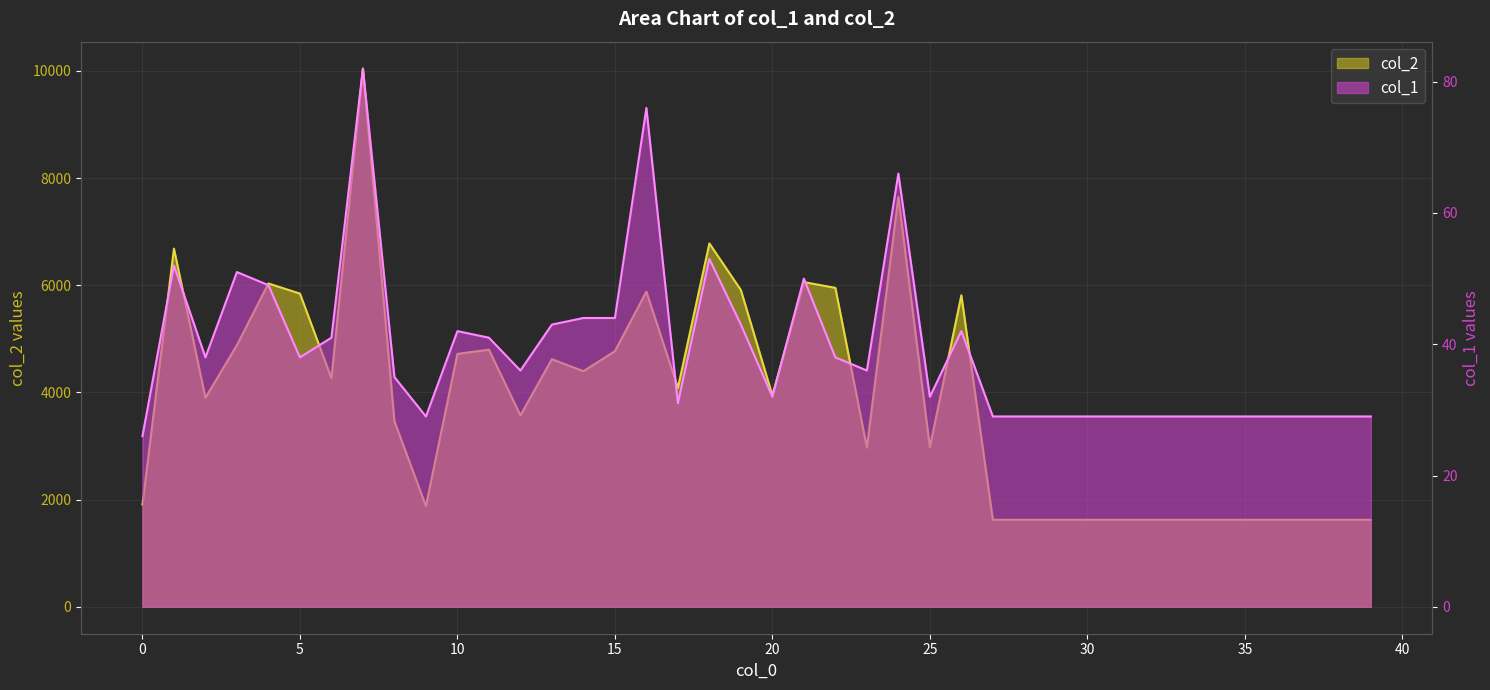

What is the total value across all series at 17?

4117